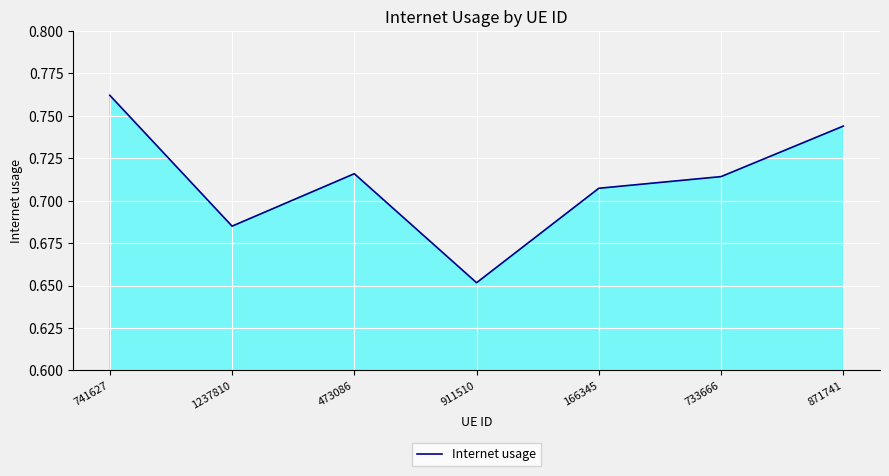

Which label corresponds to the smallest value in the chart?

911510